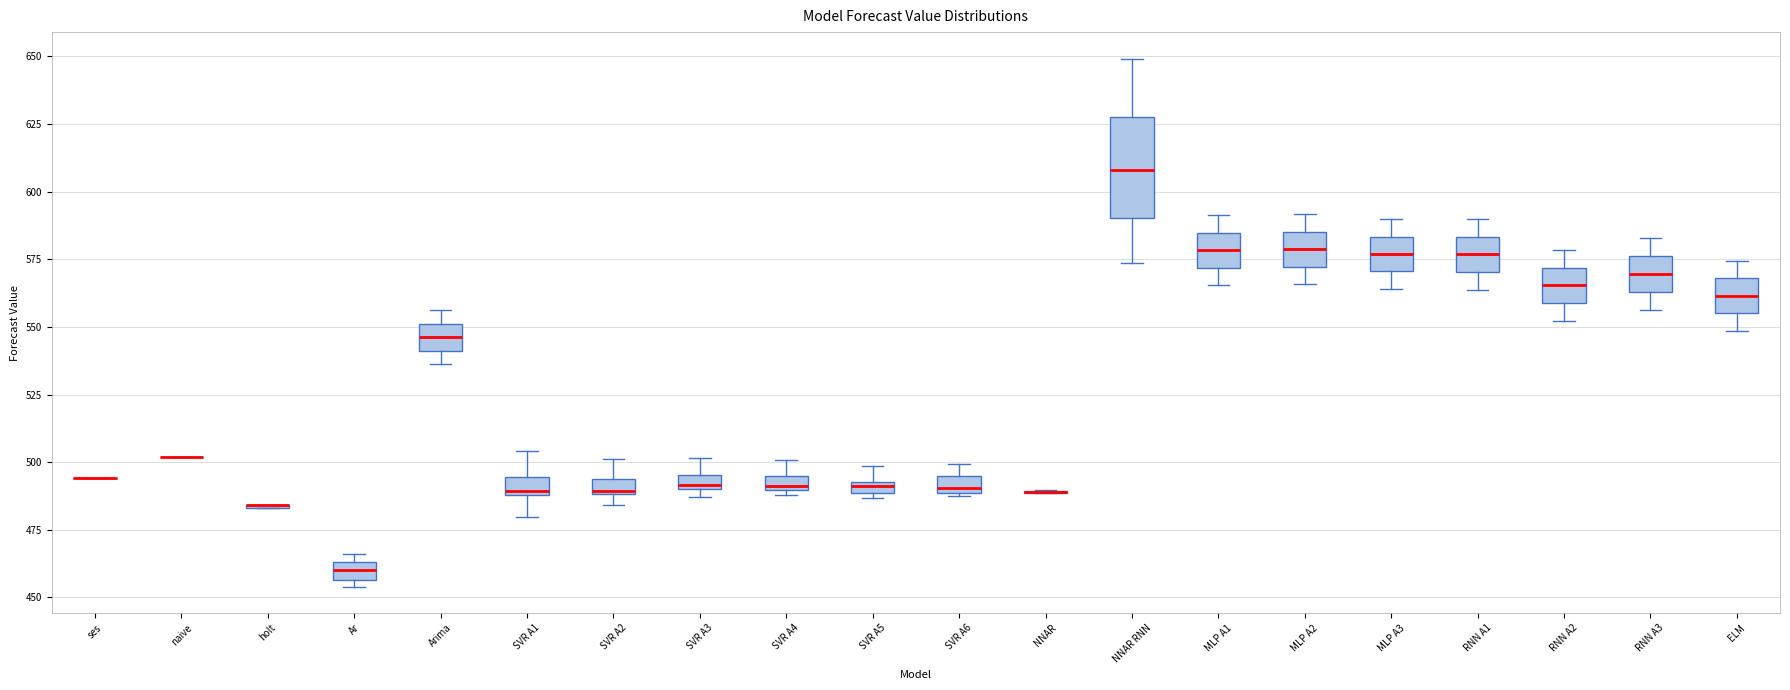

Which box is the tallest, from its lower edge to its upper edge?

NNAR RNN